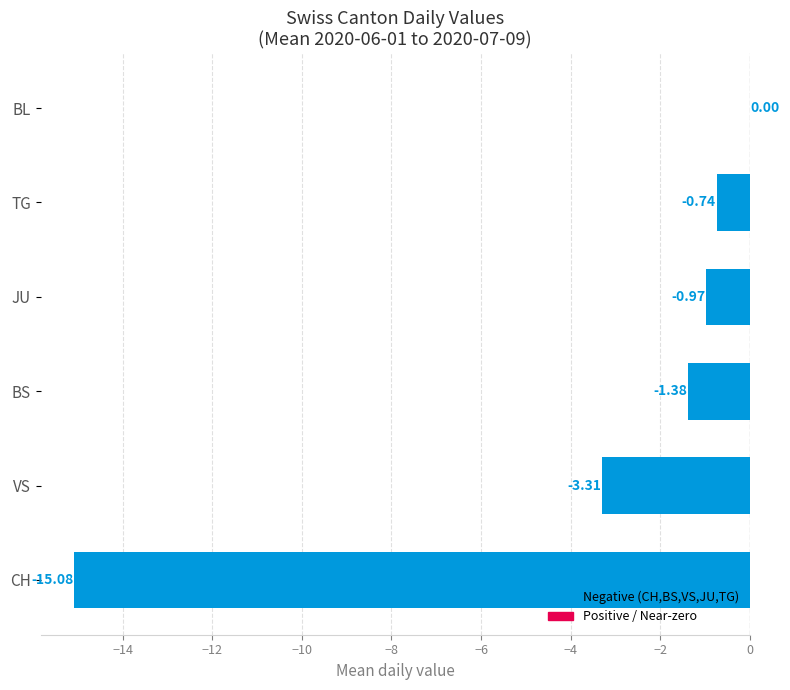

What is the sum of the values at JU and CH?

-16.1